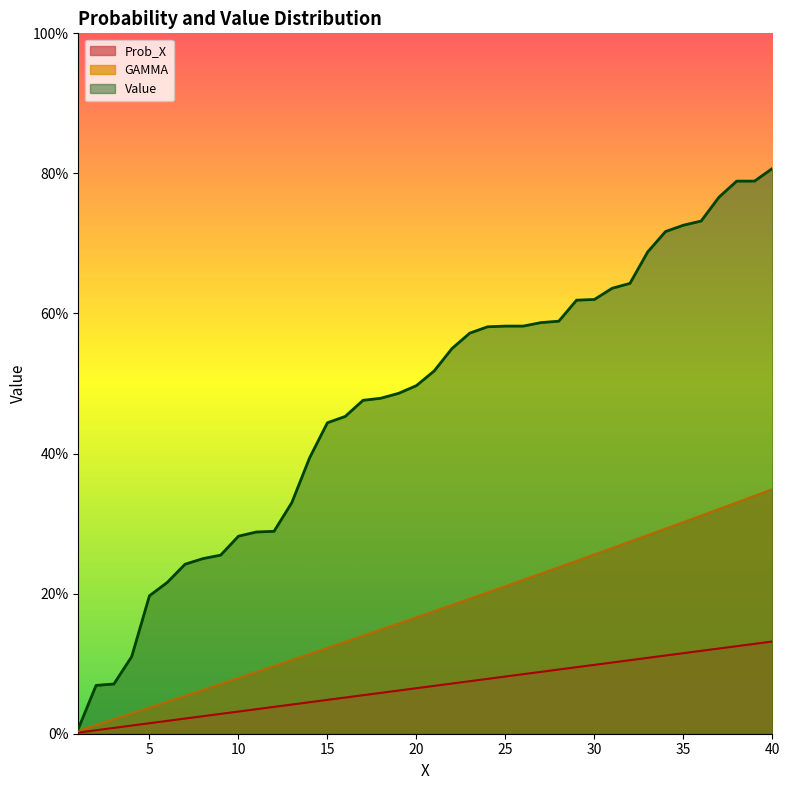

What are all the series names shown in the legend?

Prob_X, GAMMA, Value